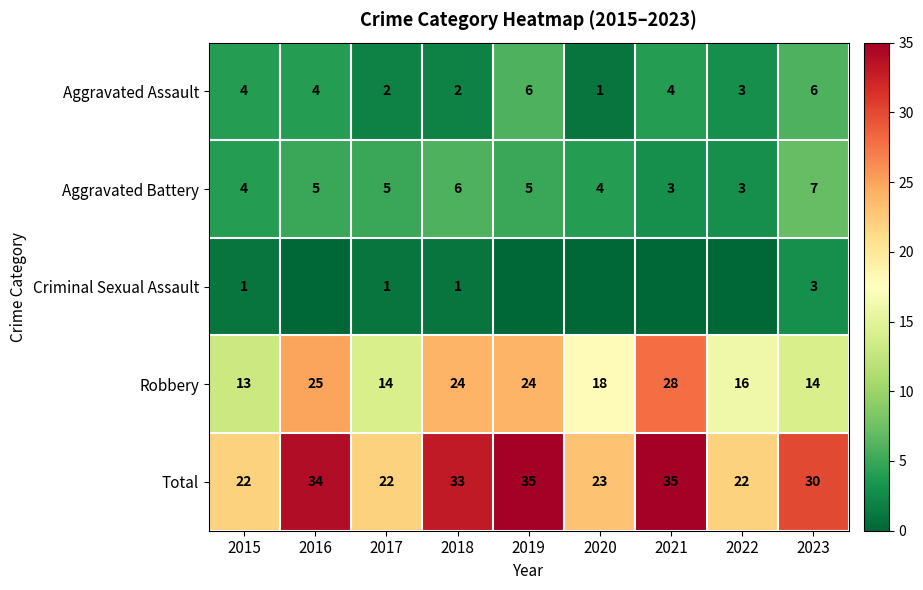

Which has a higher value, 2019 or 2018?

2019